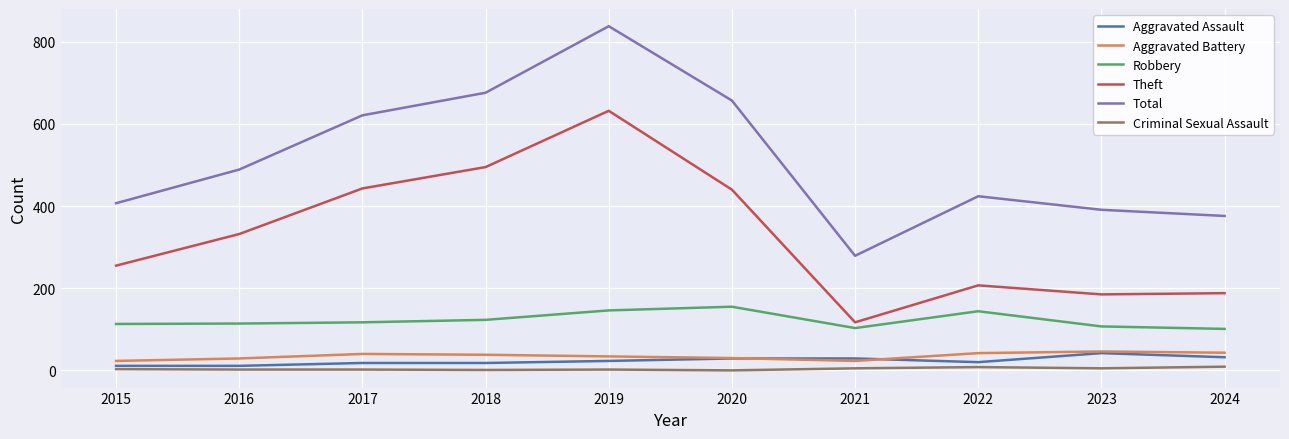

True or false: Aggravated Battery and Criminal Sexual Assault cross at least once.

False